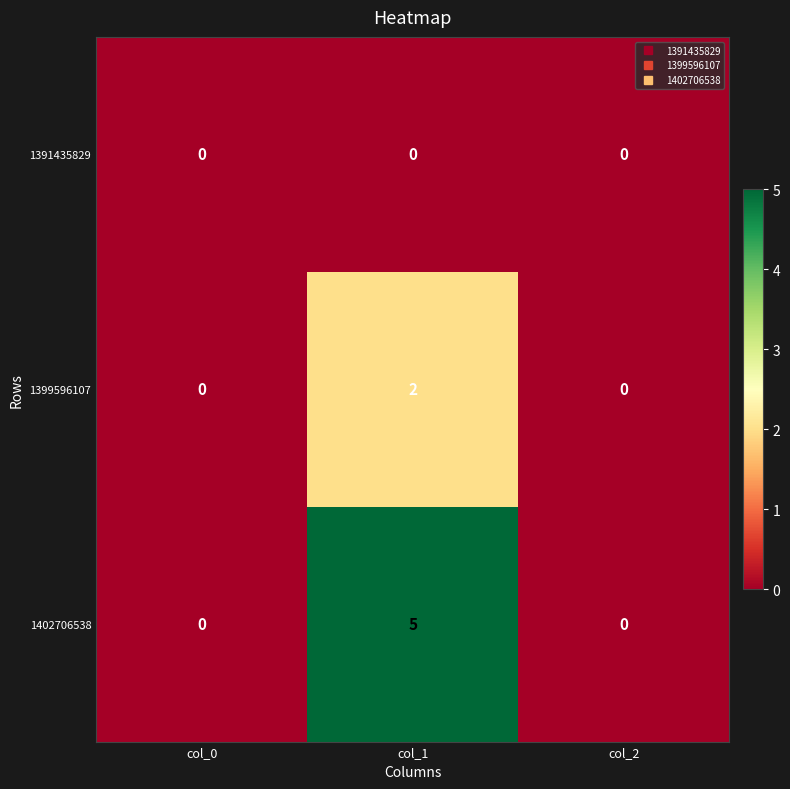

The value of 1399596107 at col_1 is 2. True or false?

True